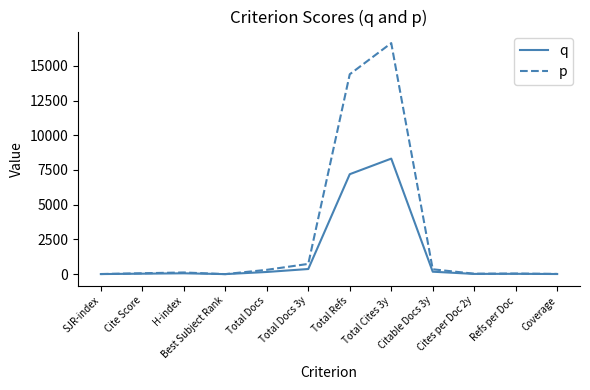

List the series in order of their overall mean, highest first.

p, q